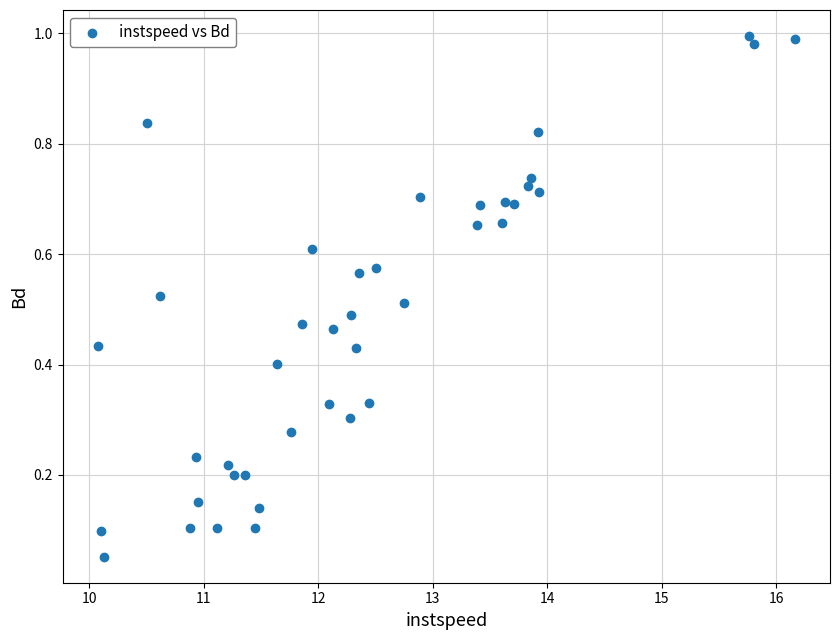

What is the range of X values (max minus min)?

6.1